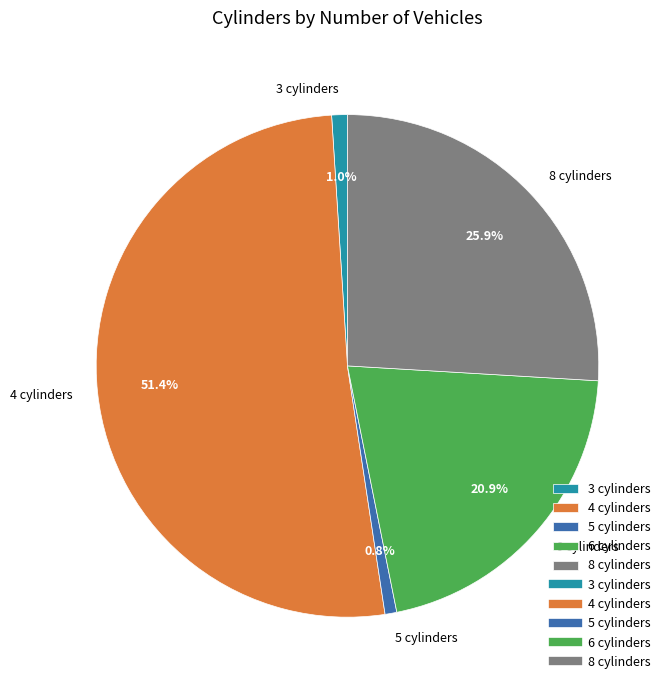

To the nearest percent, what is the difference between the 8 and 6 slice percentages?

5%